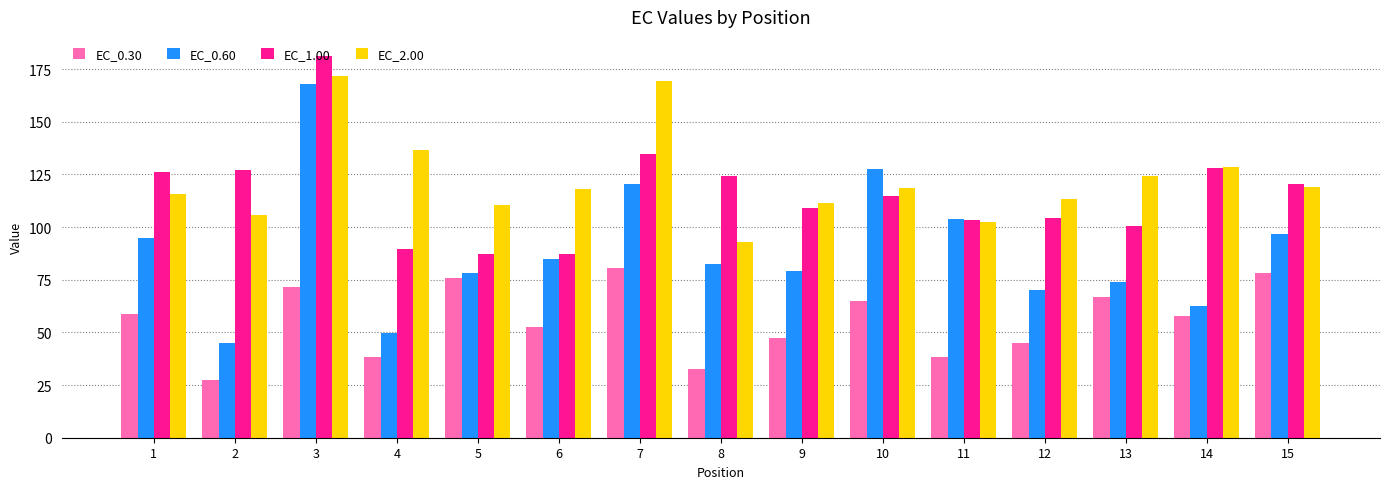

What is the value of the EC_1.00 bar at the 9th from the left?

109.1